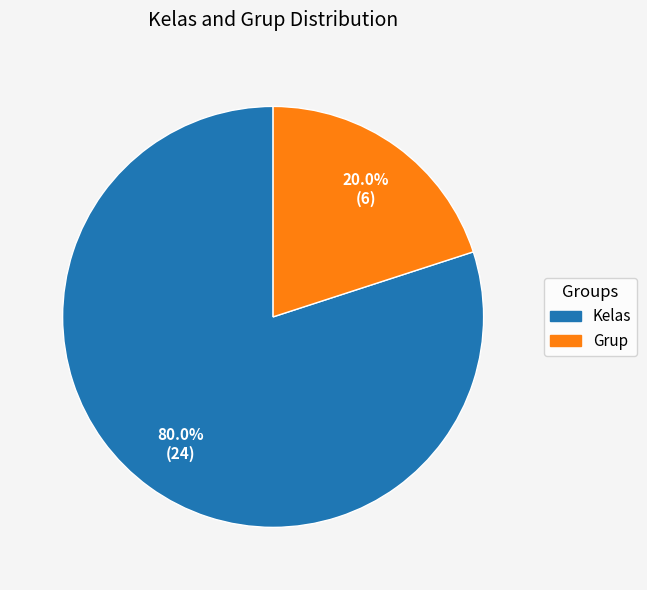

Is there any slice that represents more than half of the pie?

Yes